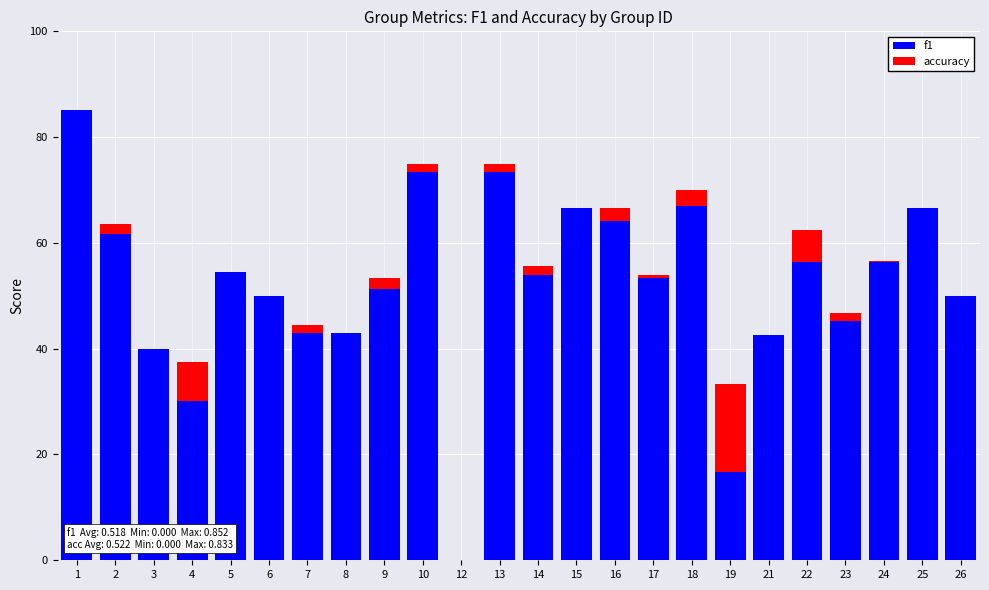

Does the chart contain stacked bars?

Yes